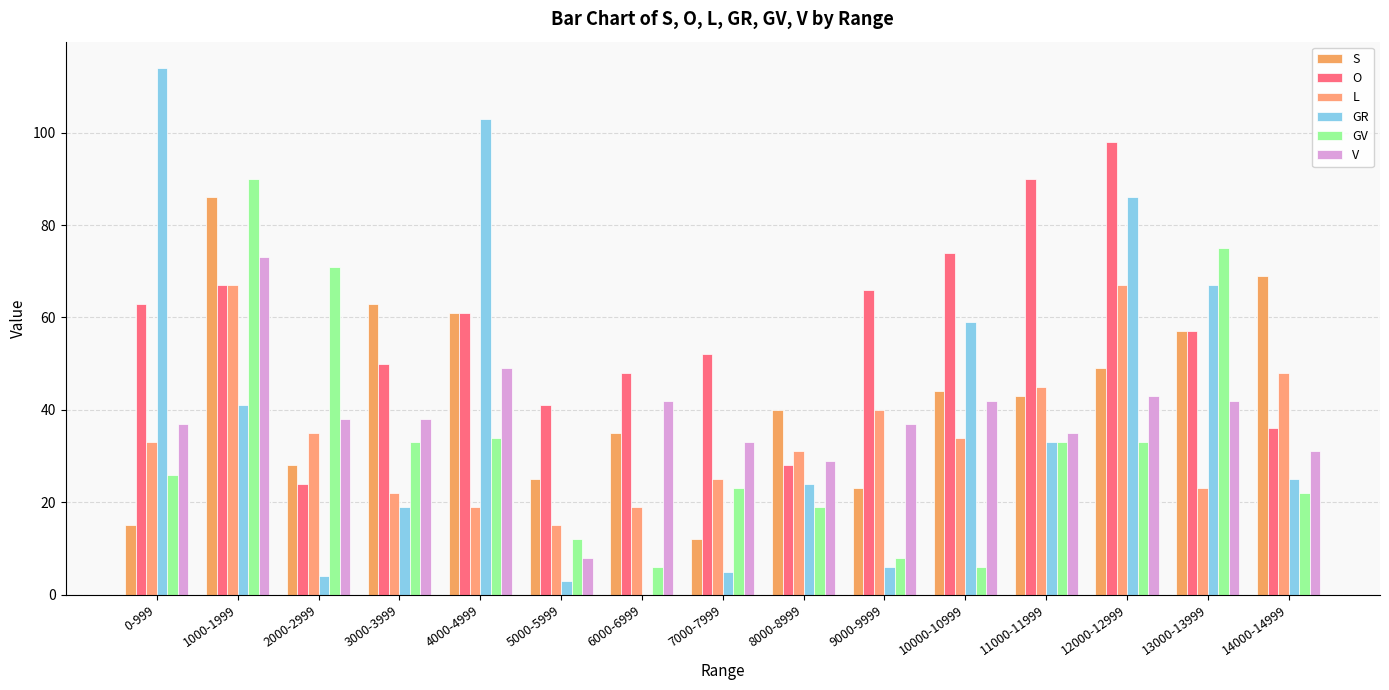

What are all the series names shown in the legend?

S, O, L, GR, GV, V